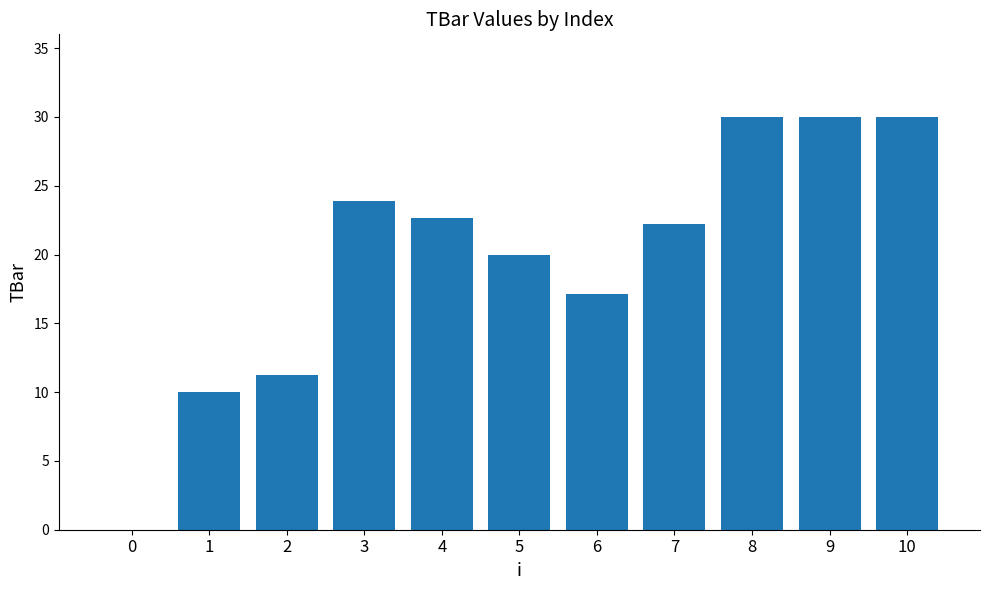

True or false: the data shows 10.0 at 1.

True